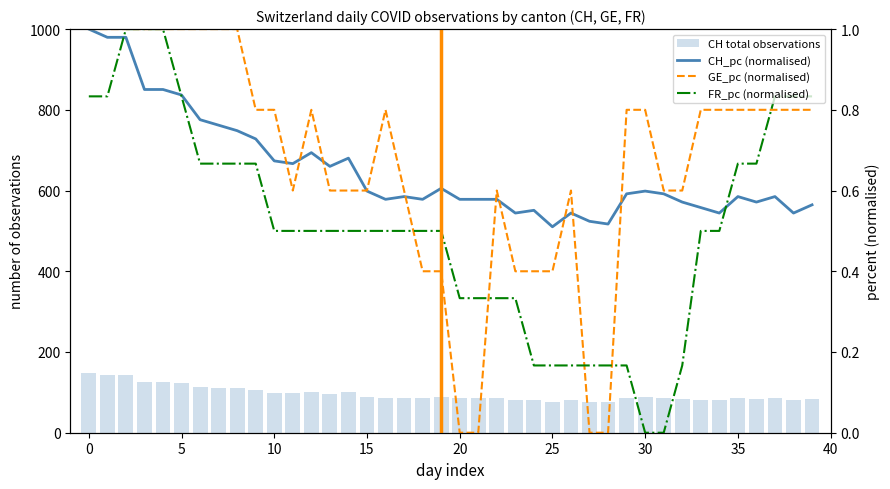

Which category has the lowest value across all series?

20